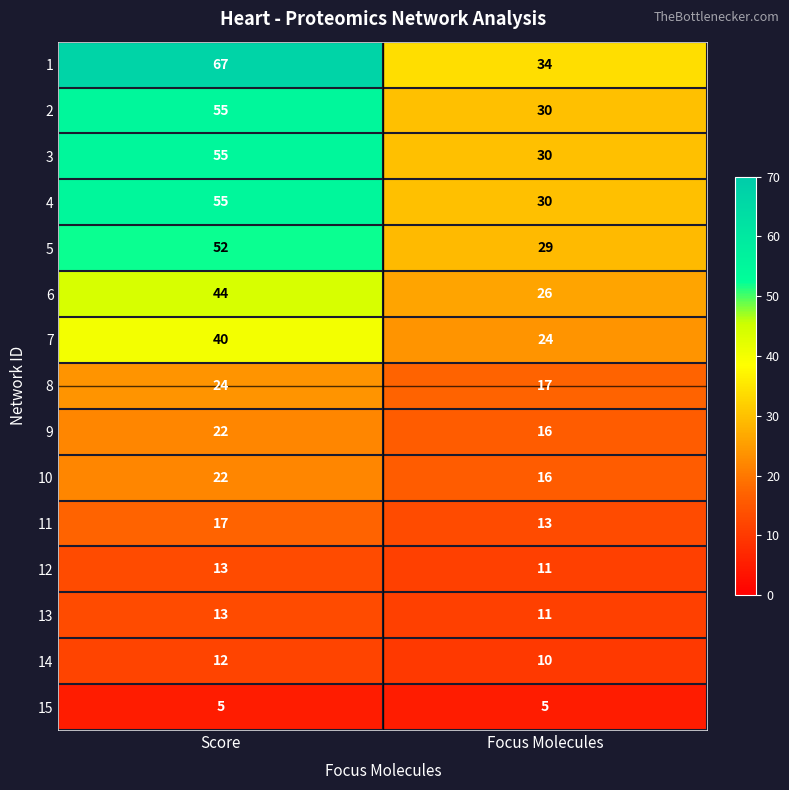

Which category has the highest value across all series?

Score